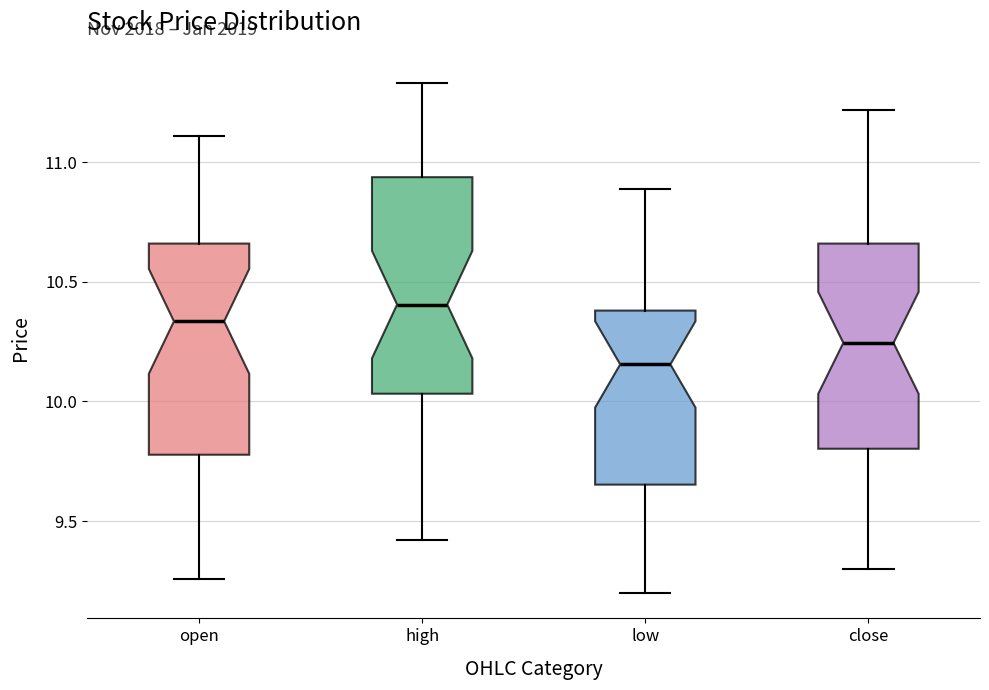

Which box has the highest median line?

high